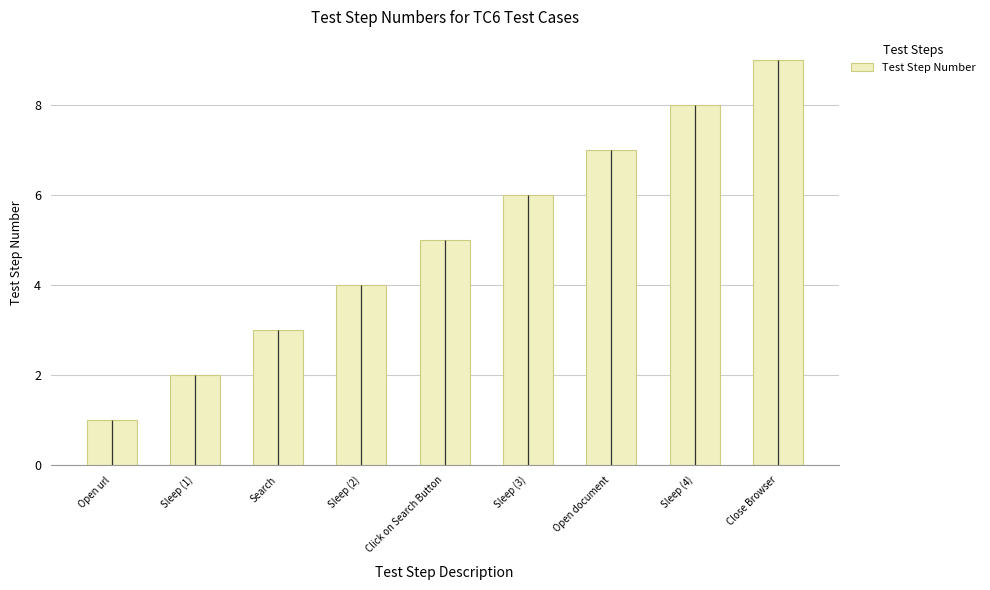

What is the label of the 8th bar from the left?

Sleep (4)